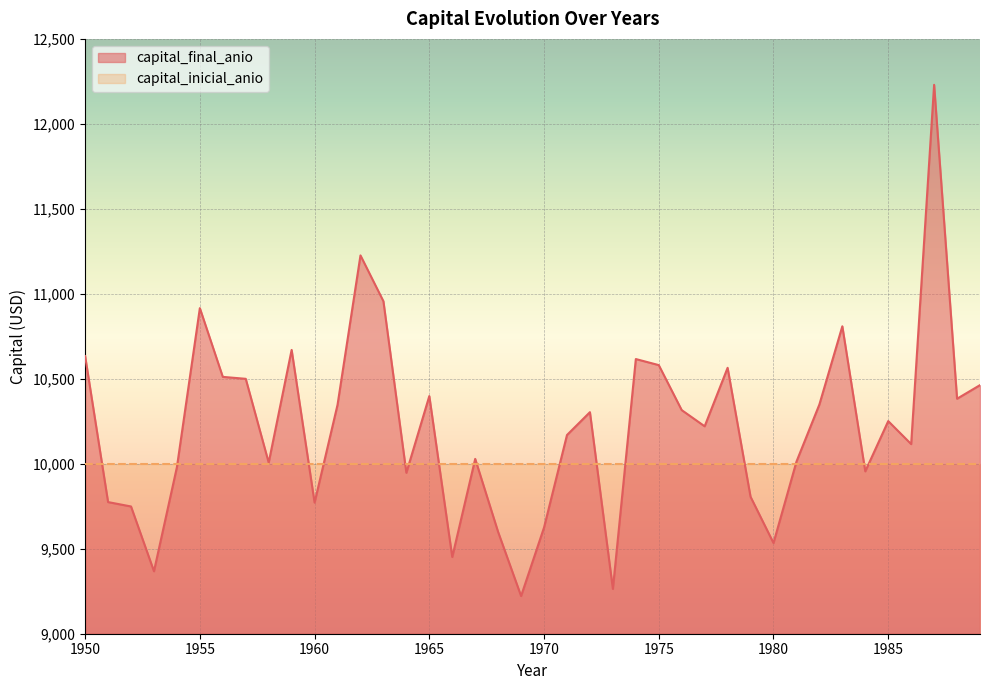

What is the change in value from 1956 to 1970?

-886.2